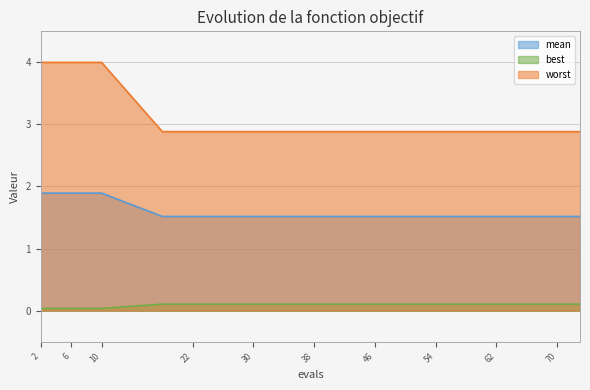

True or false: worst has a value of 2.9 at 26.

True